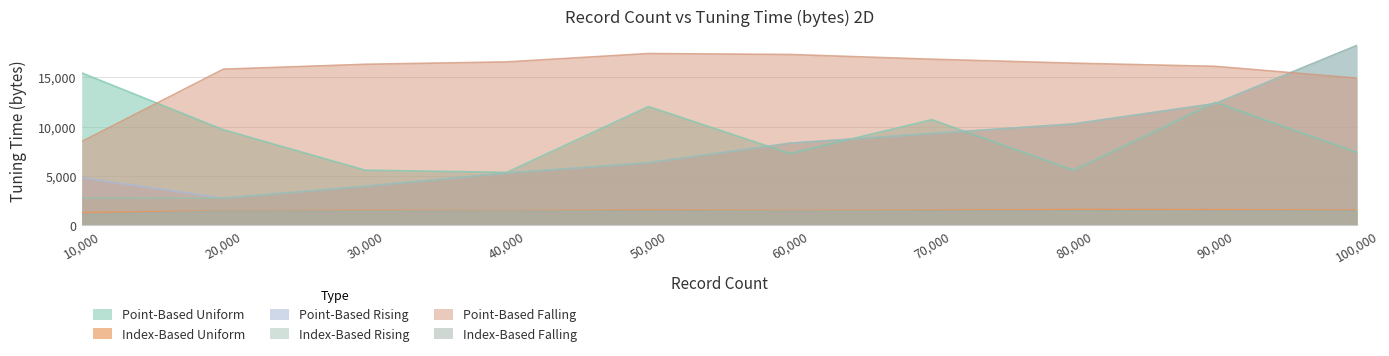

True or false: Index-Based Uniform and Point-Based Falling intersect in this chart.

False